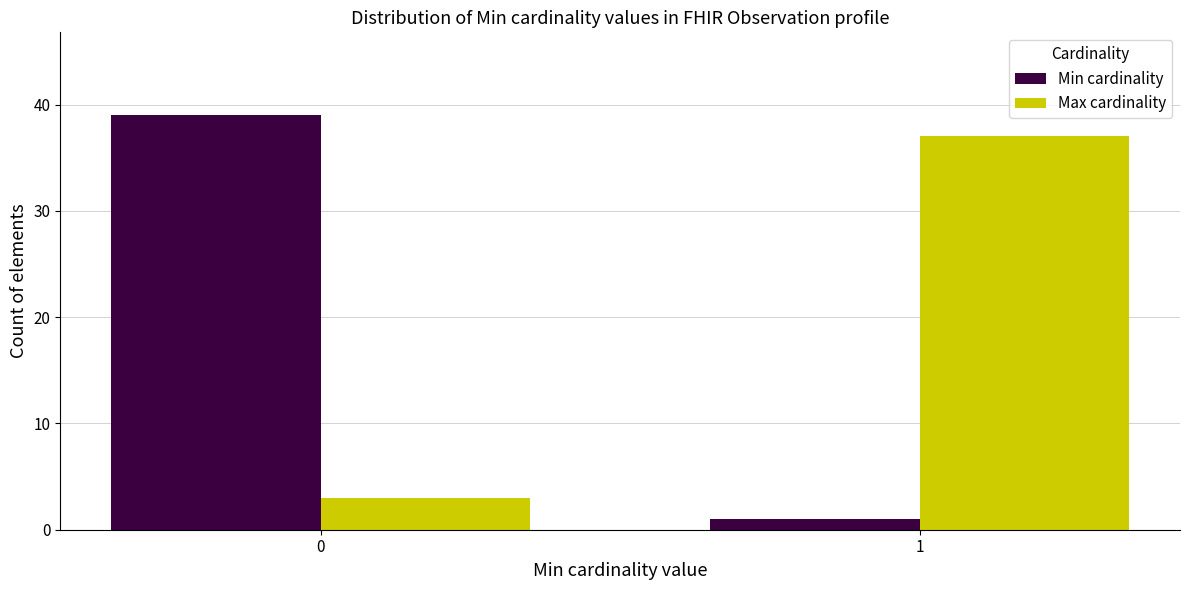

Reading right to left, list all the values displayed in this chart.

Min cardinality: 1=1	0=39
Max cardinality: 1=37	0=3